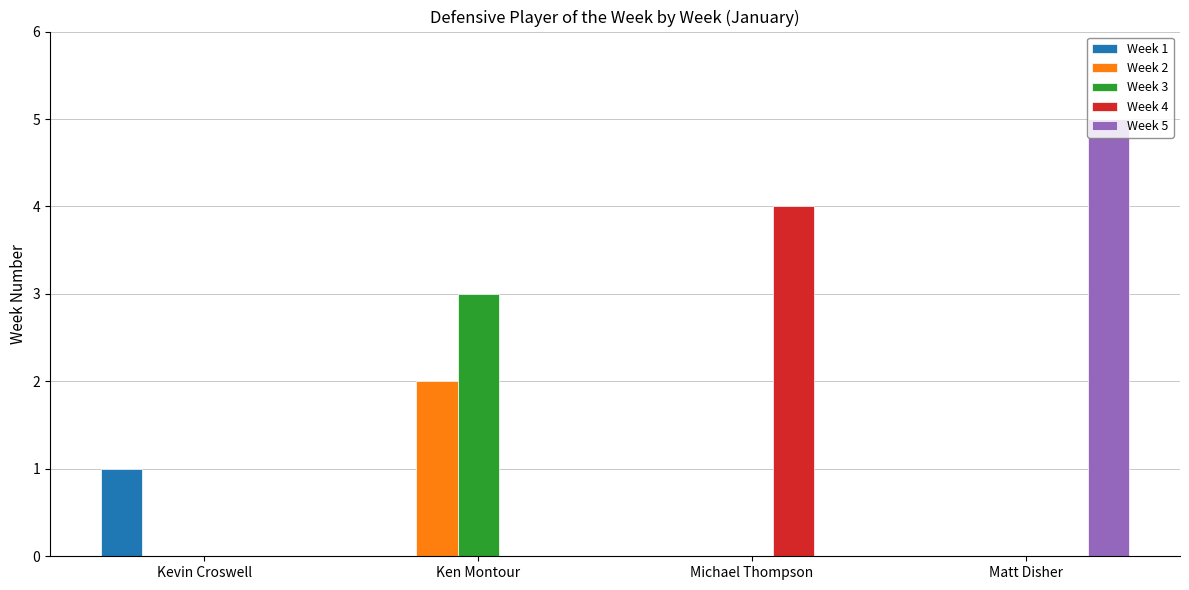

At which category does the chart reach its peak across all series?

Matt Disher